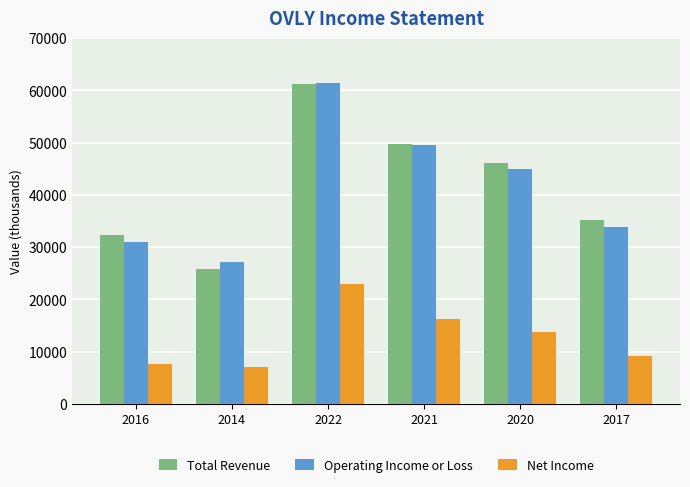

What is the value of the Total Revenue bar at the 2nd from the left?

25900